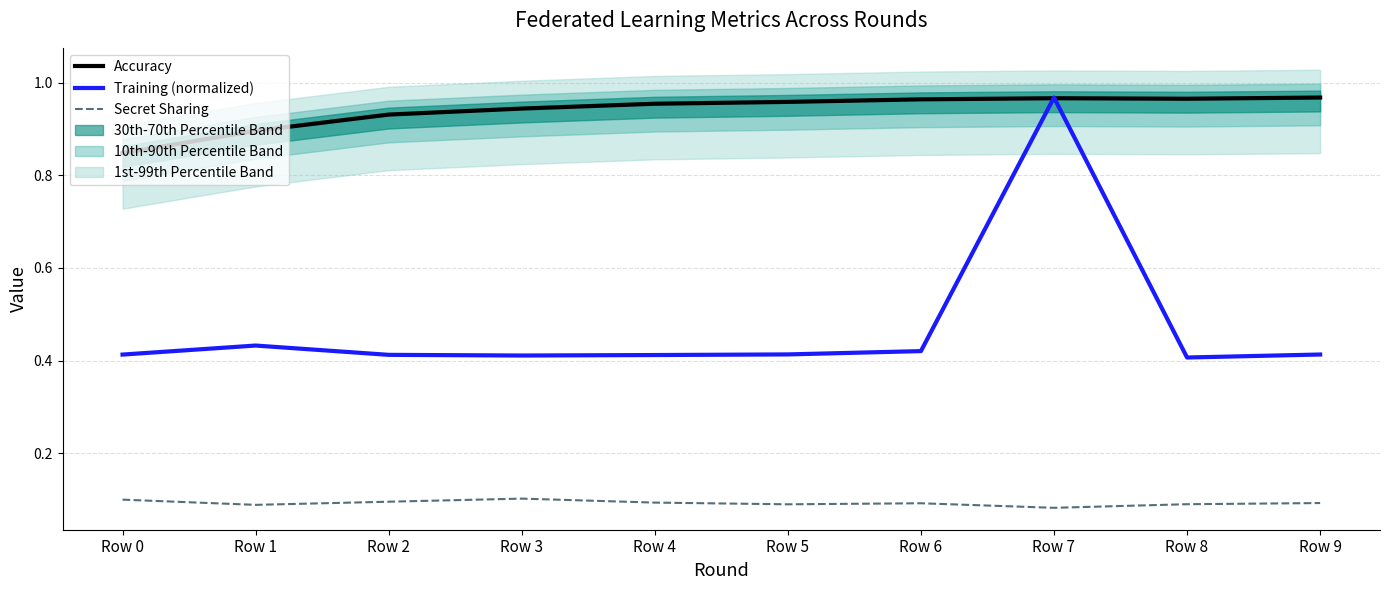

Which series has the largest total across all categories?

Accuracy (LTM)